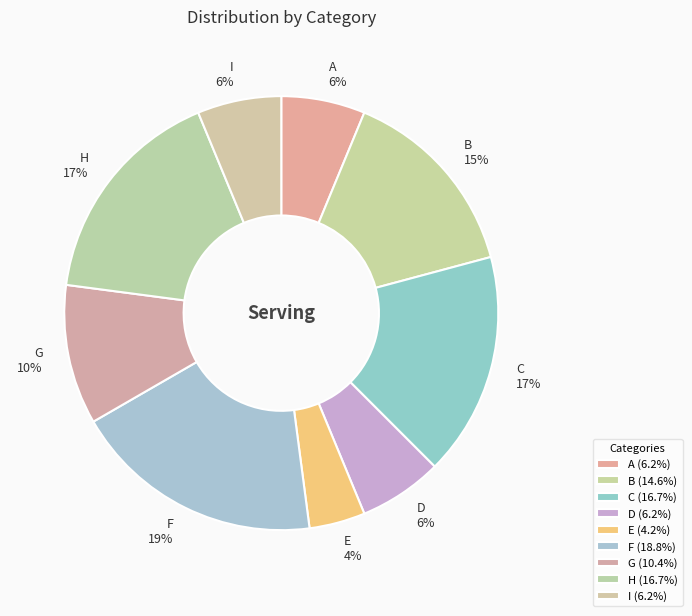

To the nearest percent, what is the combined percentage of C and D?

23%